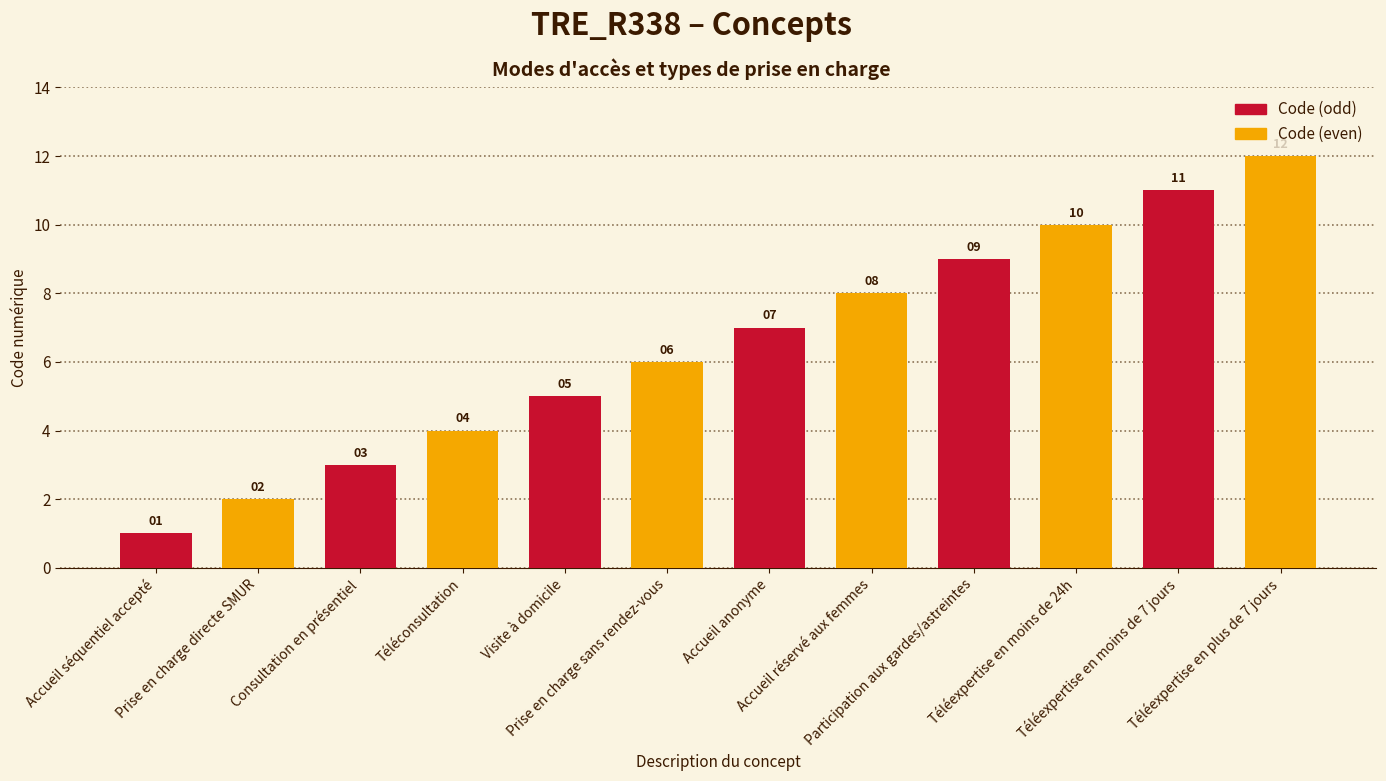

How many bars are there in total?

12